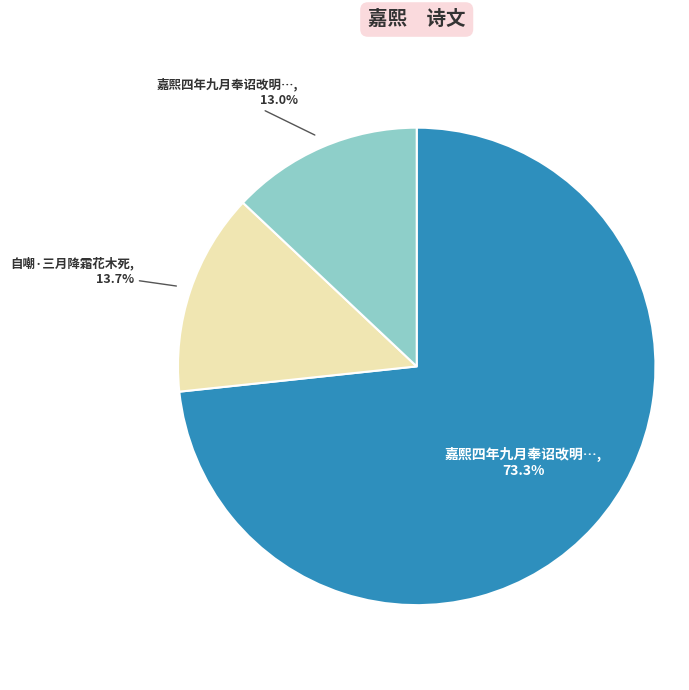

How many segments does this pie chart have?

3